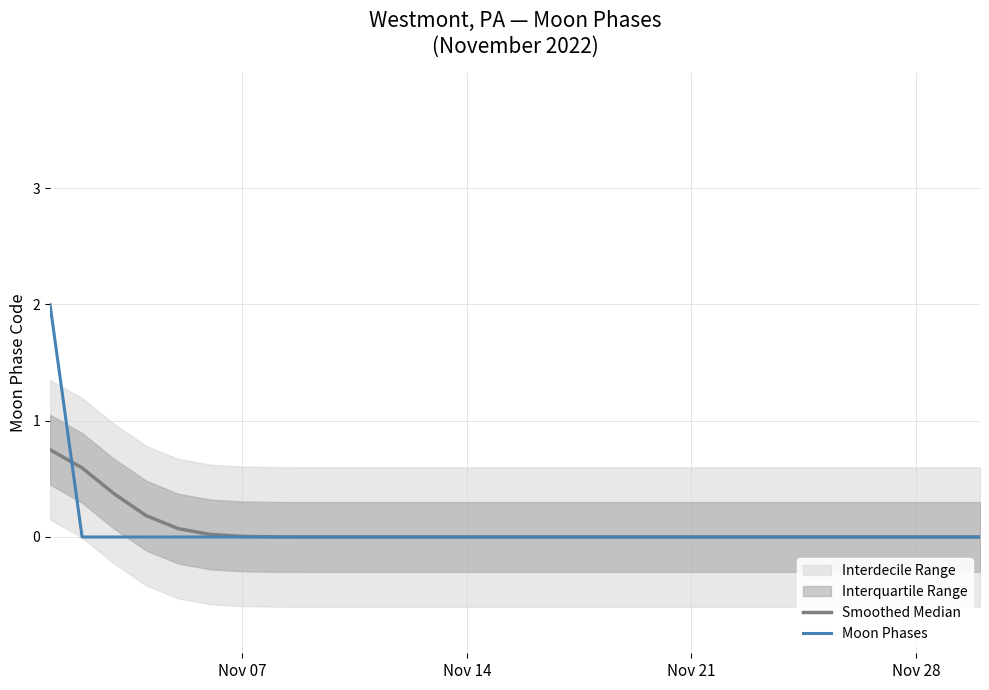

Is it true that Smoothed Median equals 0.1 at 4?

False